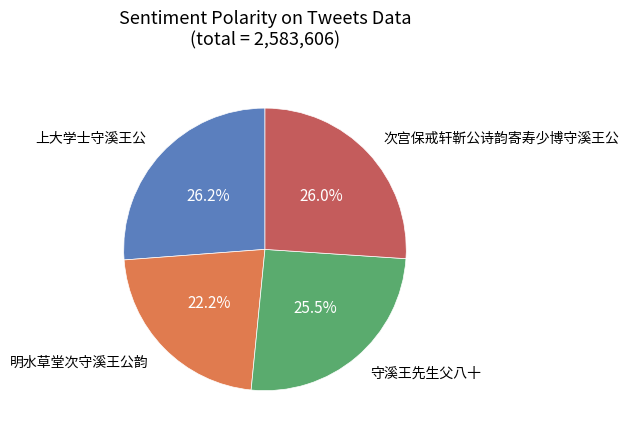

How many segments does this pie chart have?

4